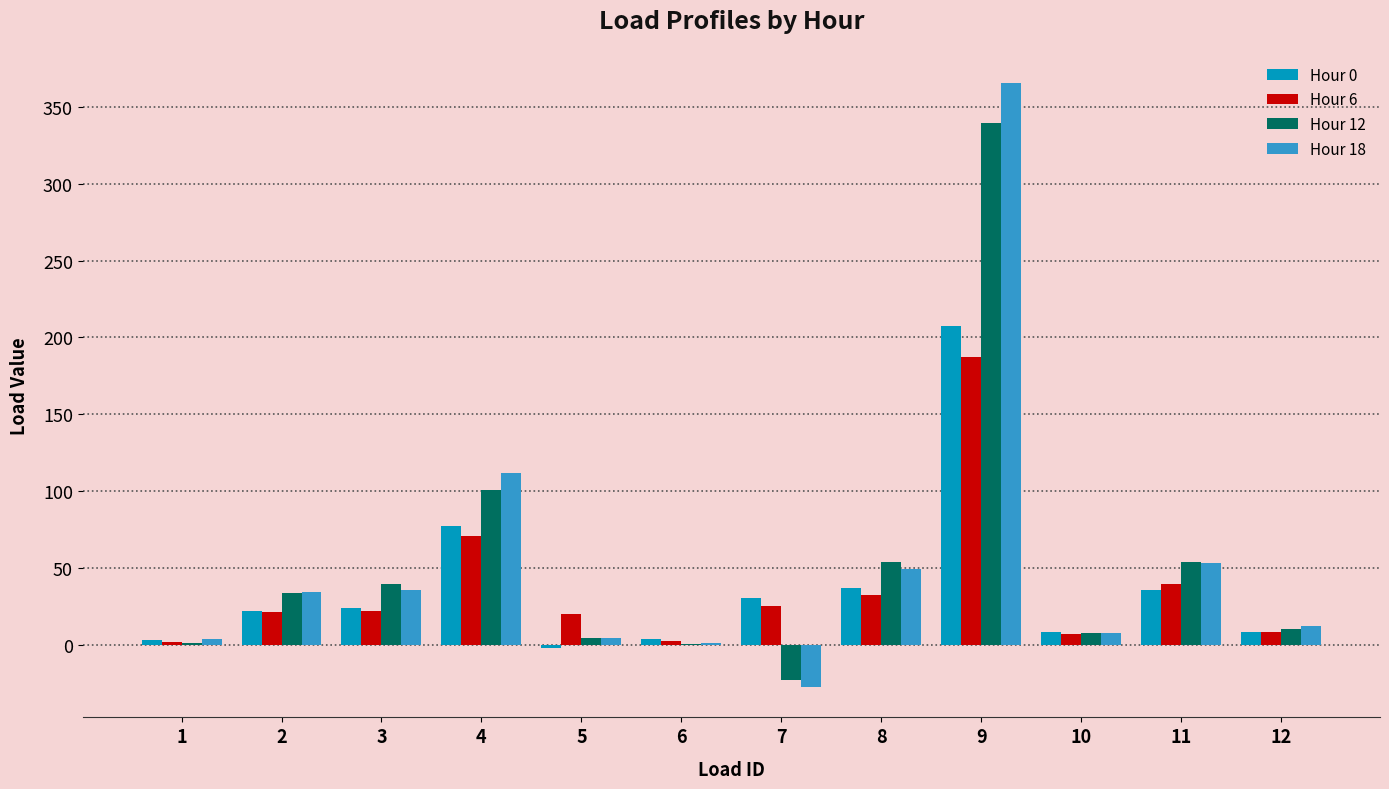

At which category does the chart reach its peak across all series?

9